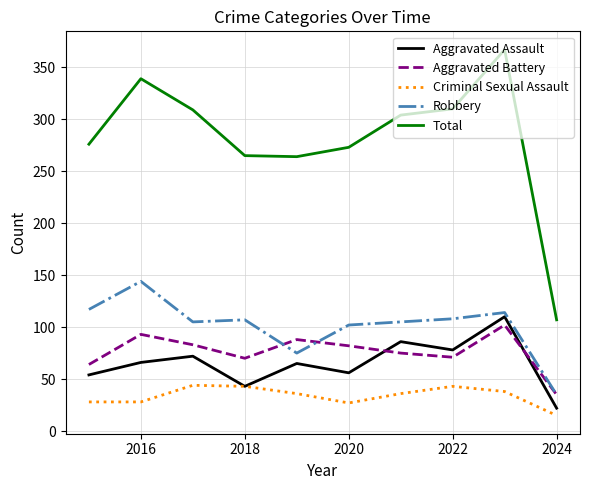

Which series has the widest spread of values?

Total